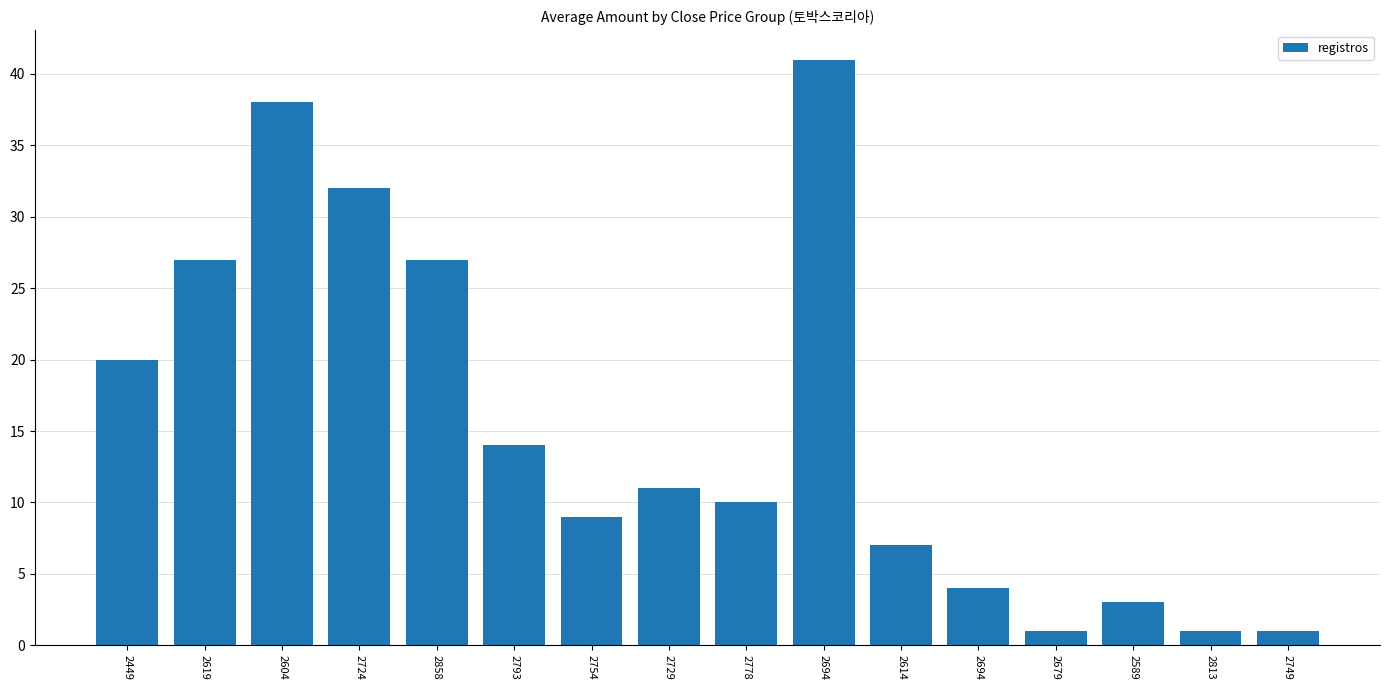

Where is the data nearest to the value 21?

2449